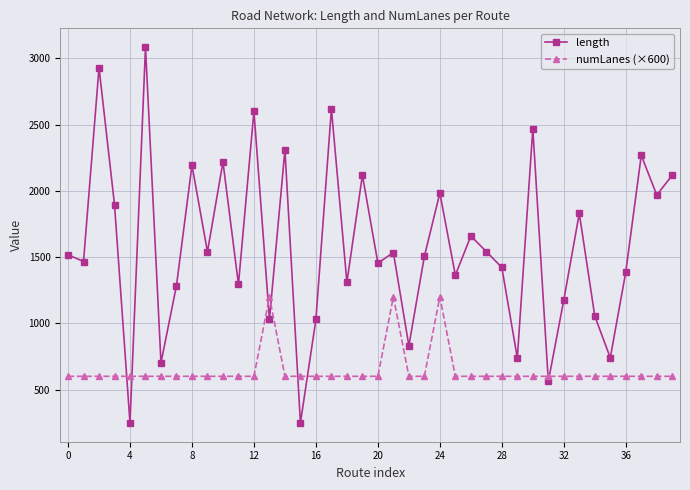

How many lines are shown in the chart?

2